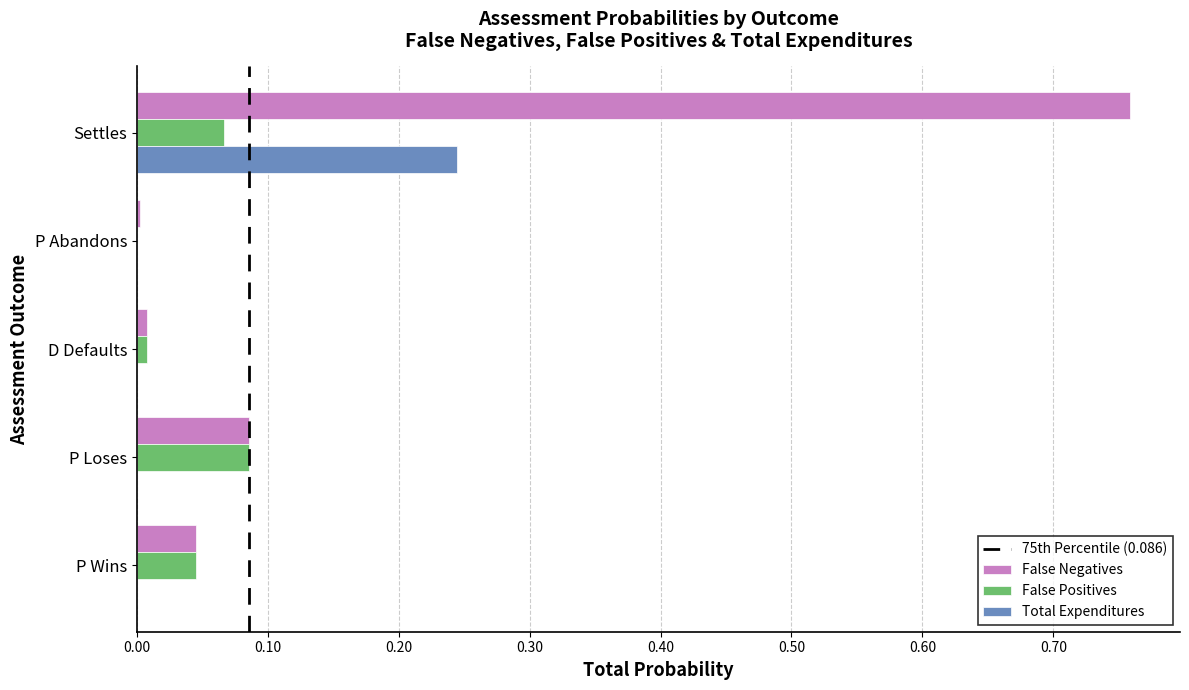

Between P Abandons and P Loses, which series saw the biggest shift?

False Positives